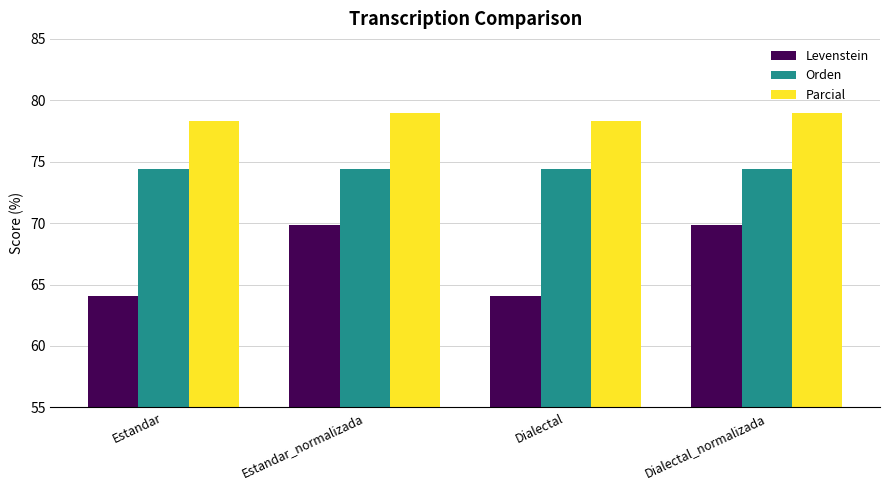

The Orden series shows 74.4 at Estandar_normalizada. True or false?

True